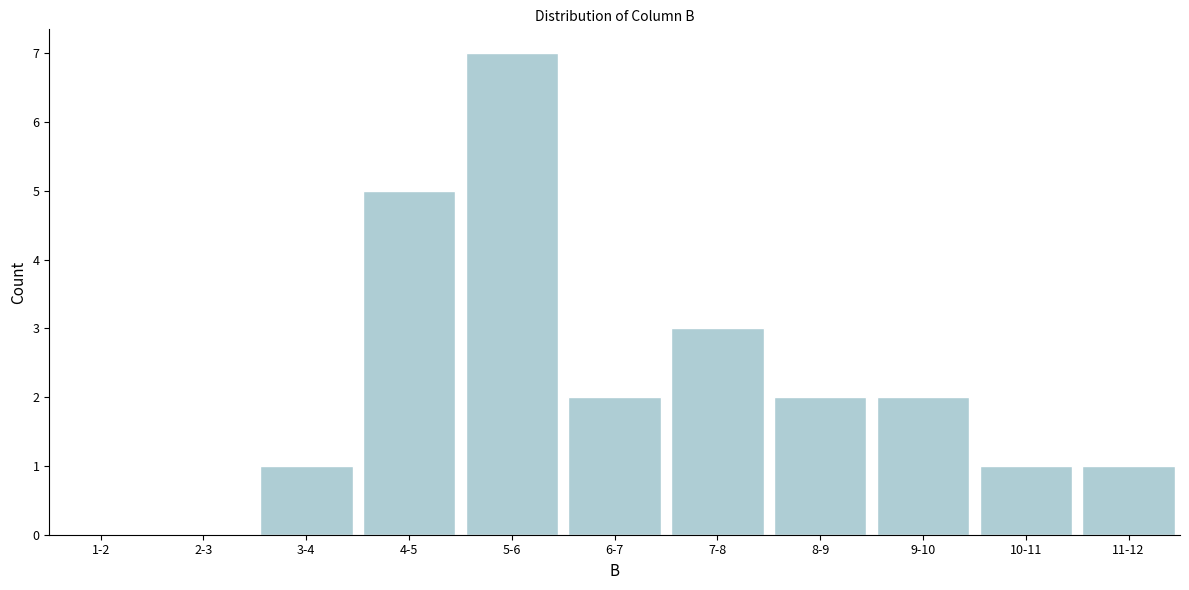

Reading left to right, extract all data points from this chart.

1-2=0	2-3=0	3-4=1	4-5=5	5-6=7	6-7=2	7-8=3	8-9=2	9-10=2	10-11=1	11-12=1